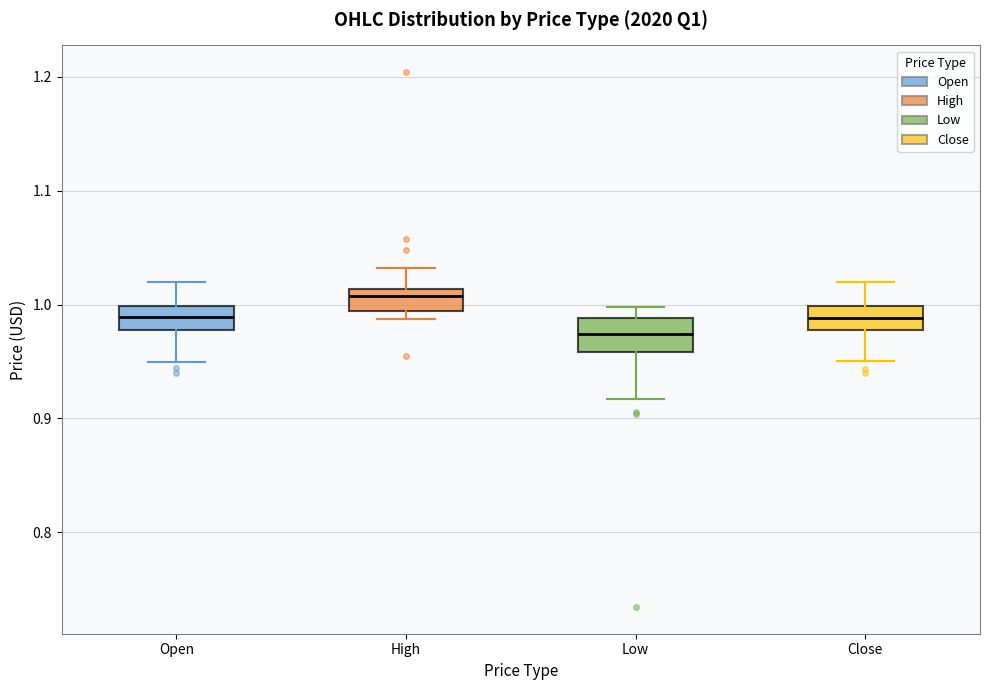

Reading left to right, read every box against the y-axis: the position of its median line, the range the box covers, and the ends of its whiskers. The values are not printed on the chart, so give them approximately, as read against the axis.

Open: median 0.99, box 0.98 to 1.00, whiskers 0.95 to 1.02
High: median 1.01 (just below the box's upper edge), box 0.99 to 1.01, whiskers 0.99 (just below the box's lower edge) to 1.03
Low: median 0.97, box 0.96 to 0.99, whiskers 0.92 to 1.00
Close: median 0.99, box 0.98 to 1.00, whiskers 0.95 to 1.02